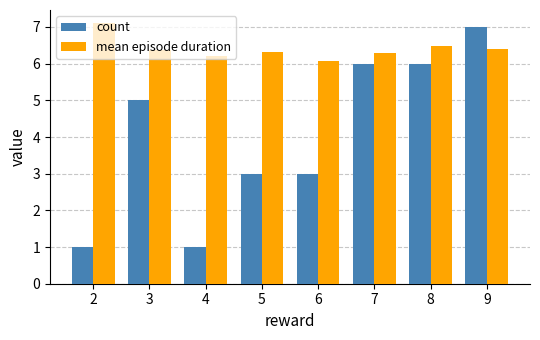

What is the value of the count bar at the 2nd from the left?

5.0